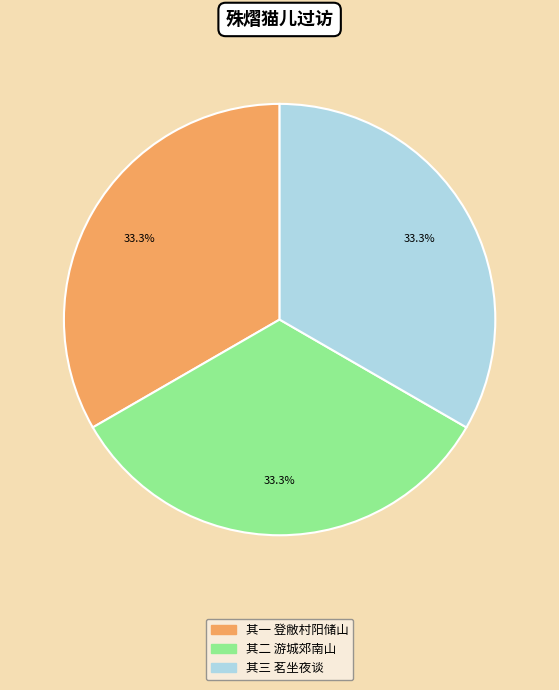

Is there a majority slice in this chart?

No